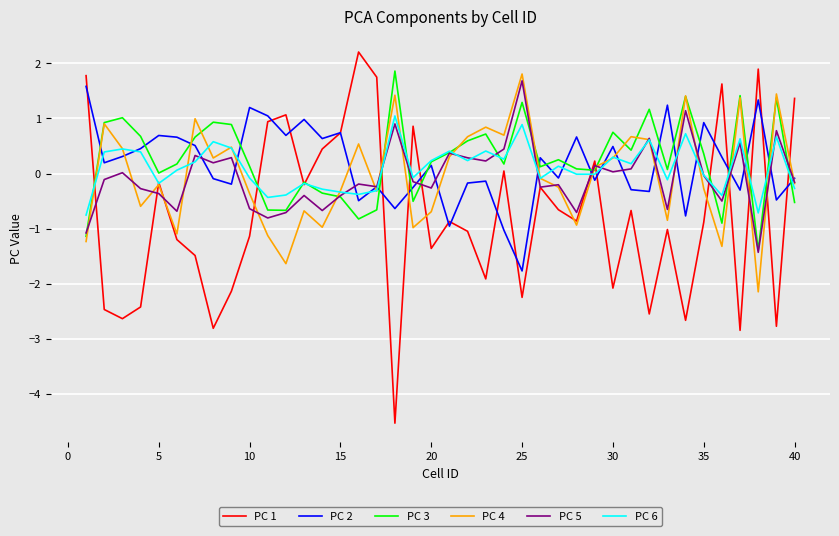

What is the lowest value of the PC 6 series?

-0.8